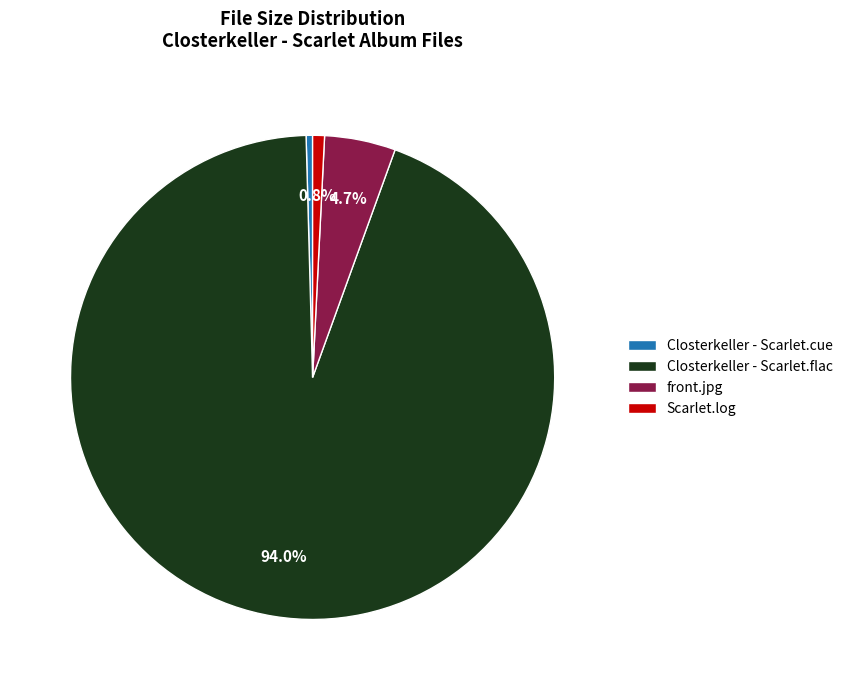

Which category has the biggest portion of the pie?

Closterkeller - Scarlet.flac